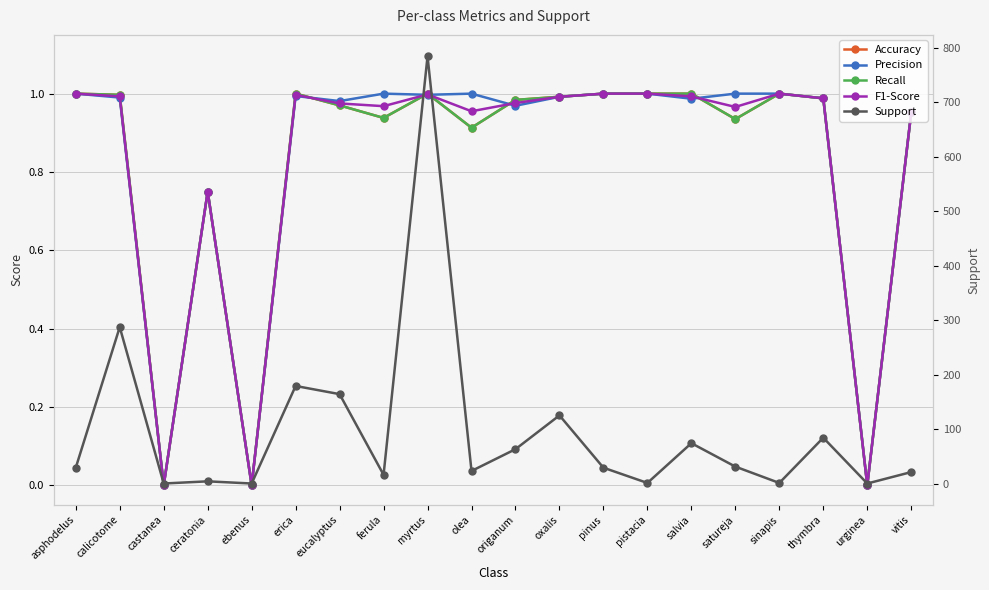

How many values in the Support series exceed 29?

9